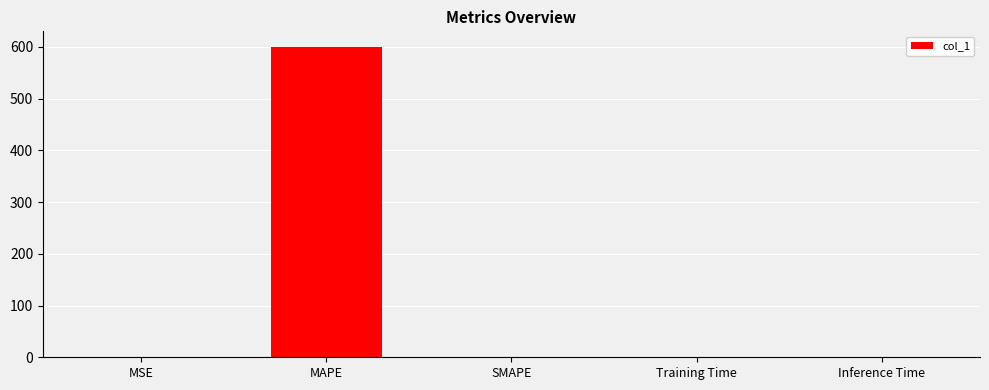

True or false: the data shows 827.9 at MAPE.

False